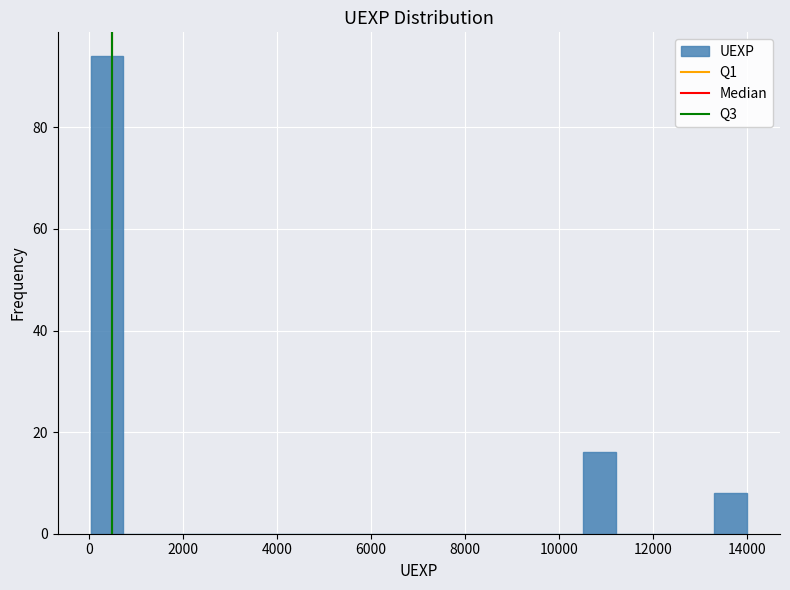

Around what value on the x-axis is the tallest bar? Give the approximate position of its centre, as read against the axis.

400